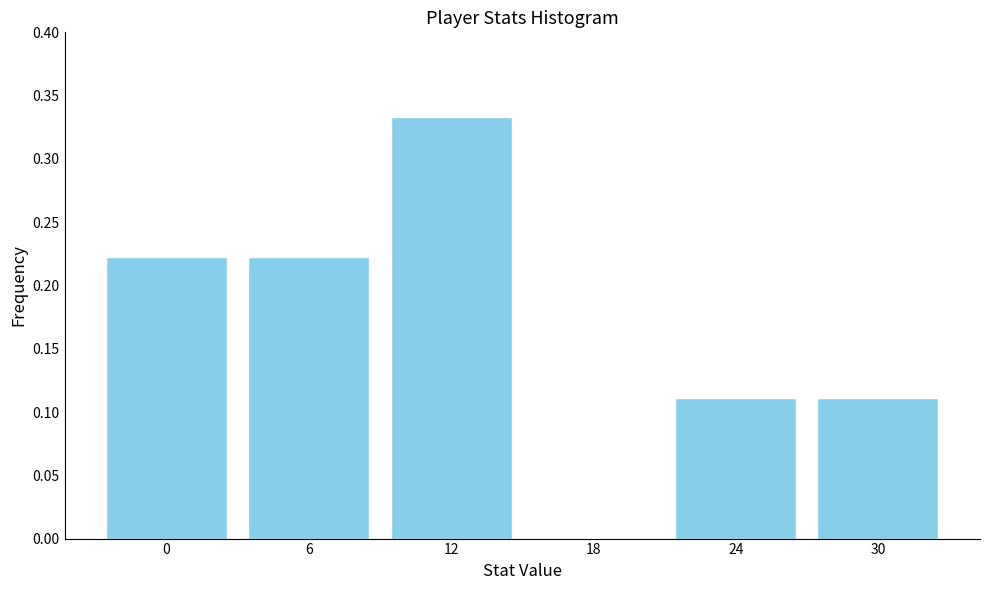

What is the sum of all values?

1.0